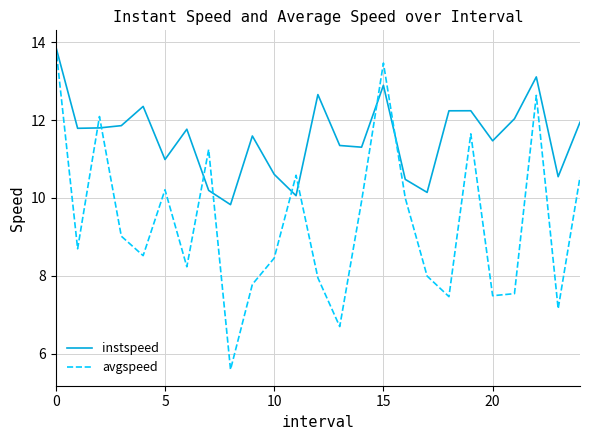

Which series has the largest total across all categories?

instspeed